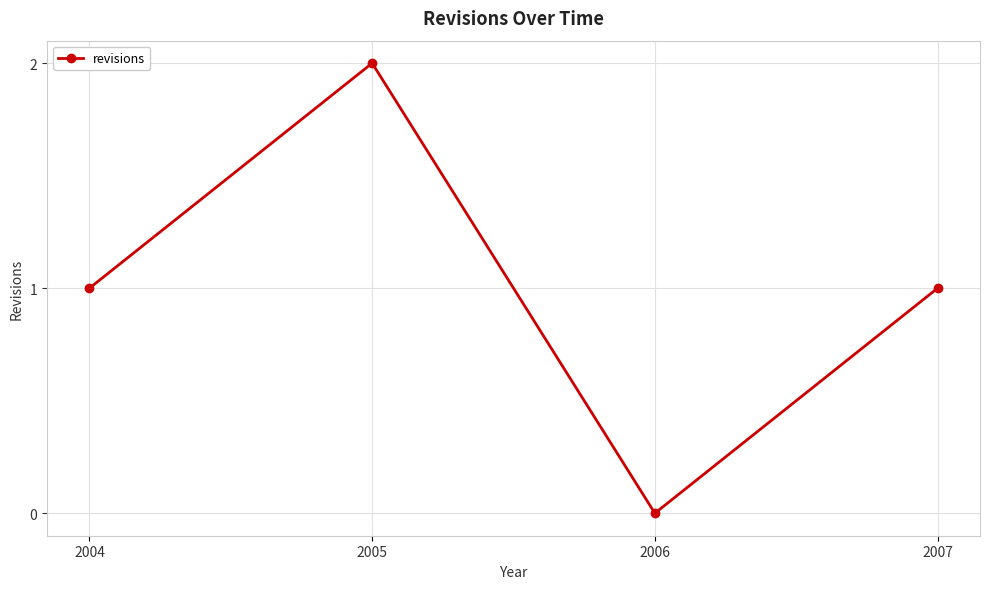

What is the value of the 2nd point from the left?

2